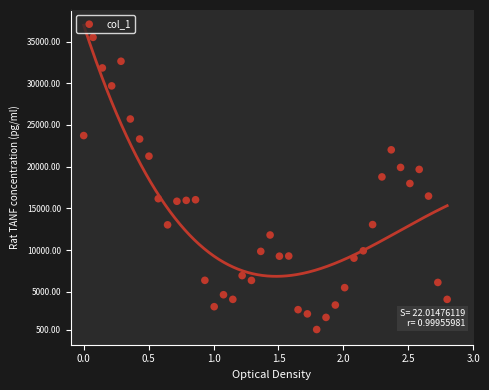

What is the range of Y values (max minus min)?

35000.0